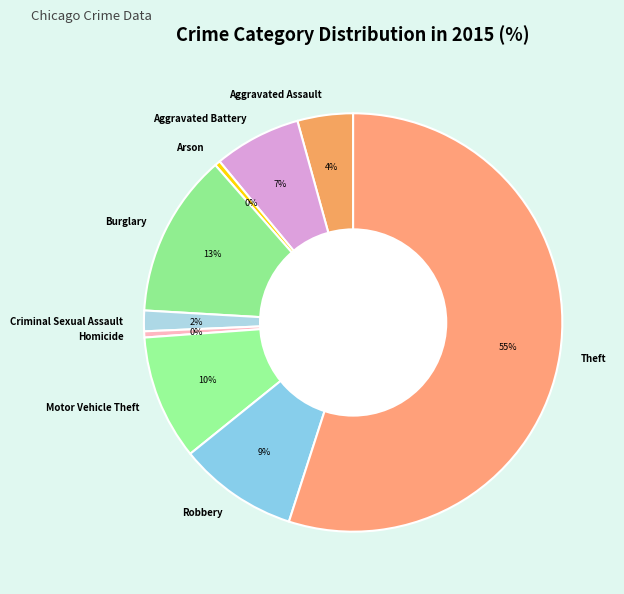

Is there any slice that represents more than half of the pie?

Yes